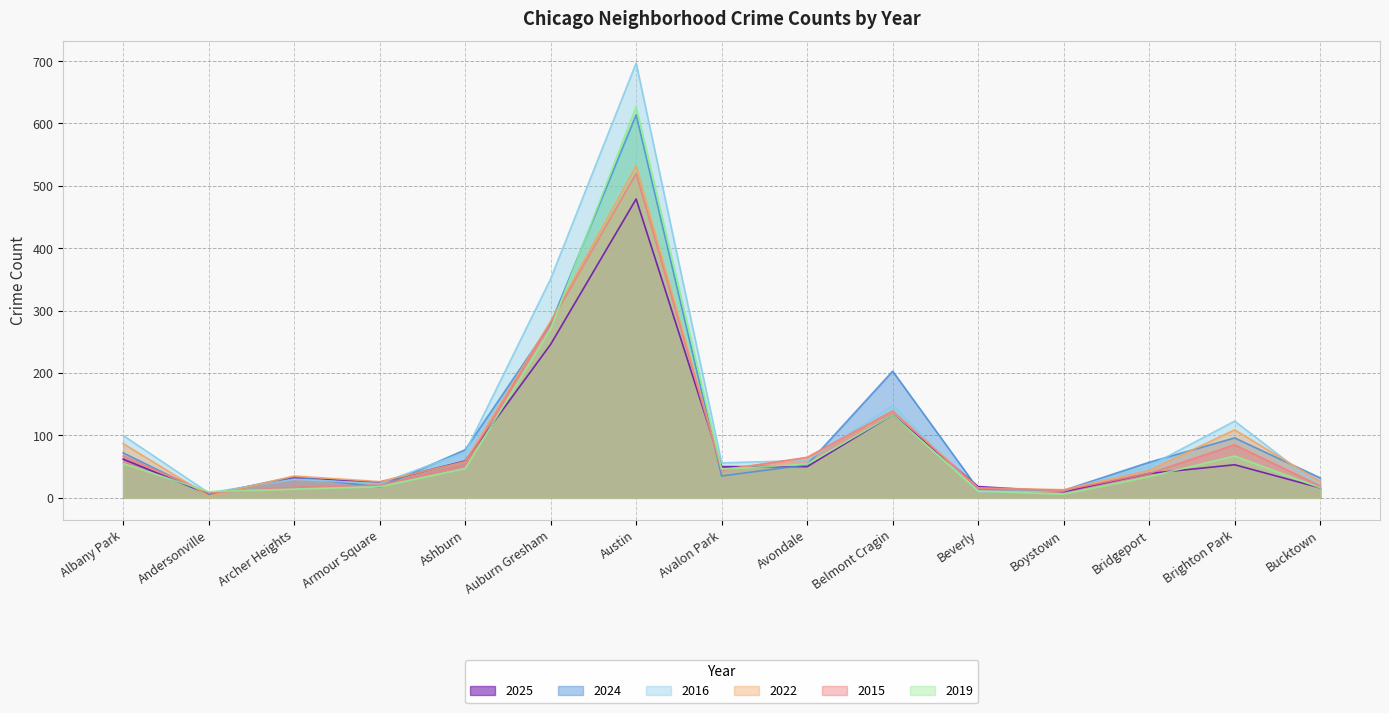

How many interior local peaks does the 2015 series have?

3